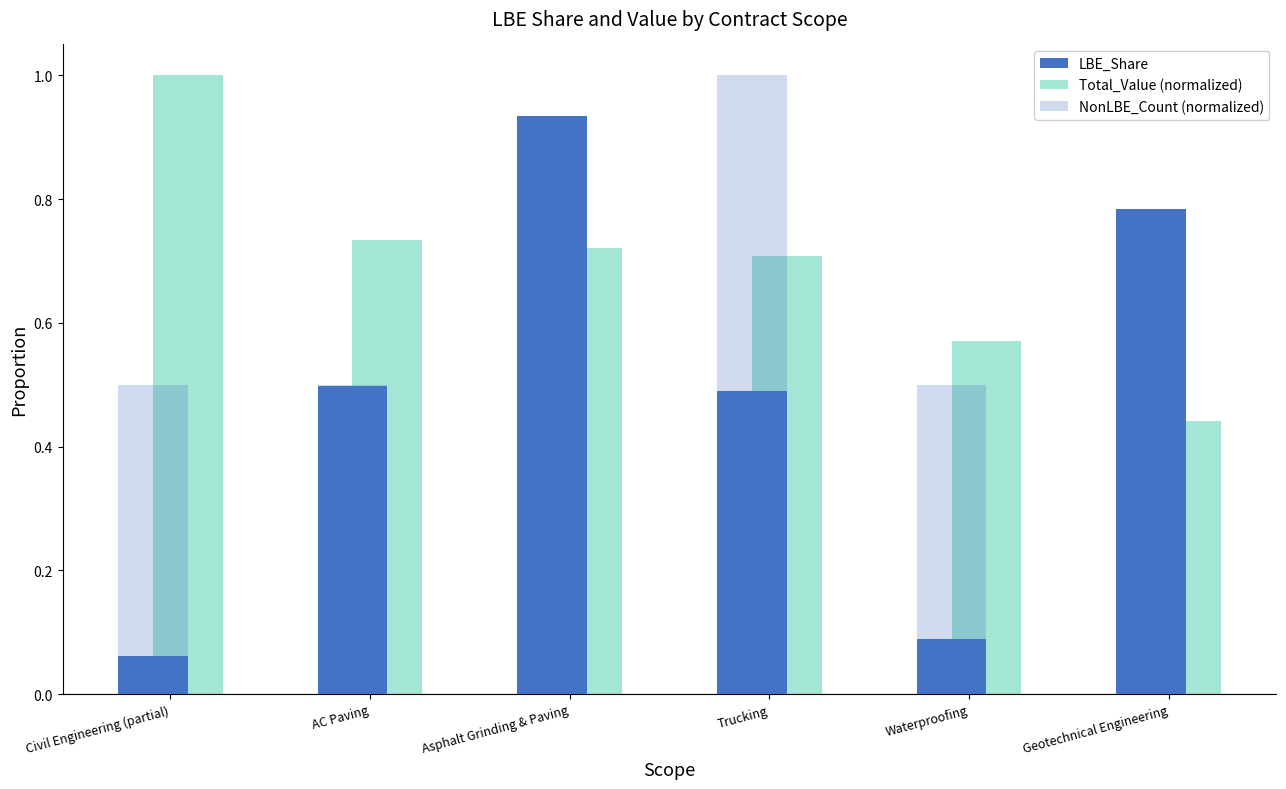

Count the number of categories in the chart.

6